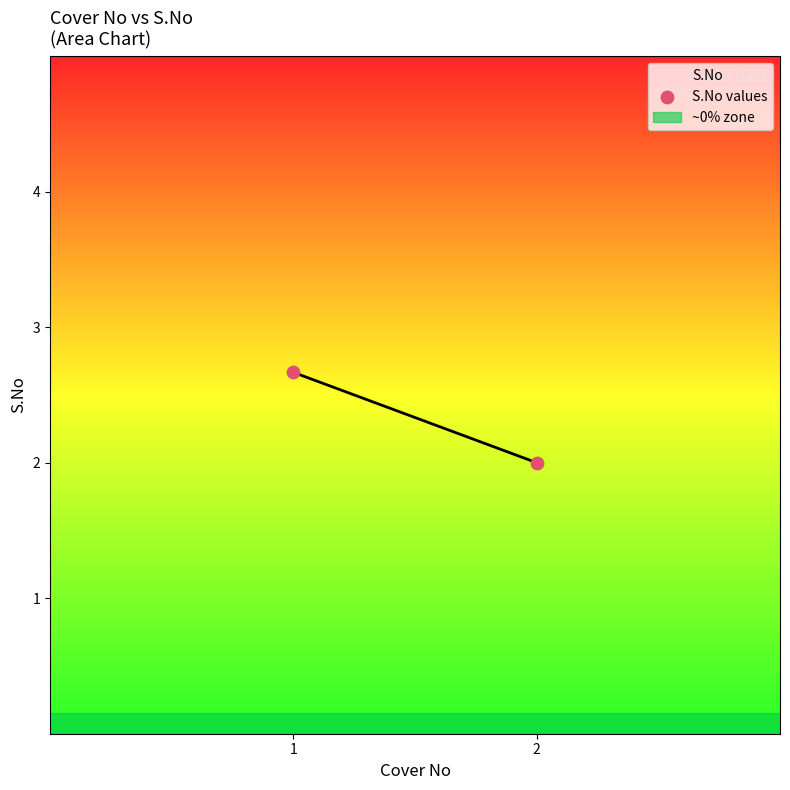

What is the average X value?

1.5